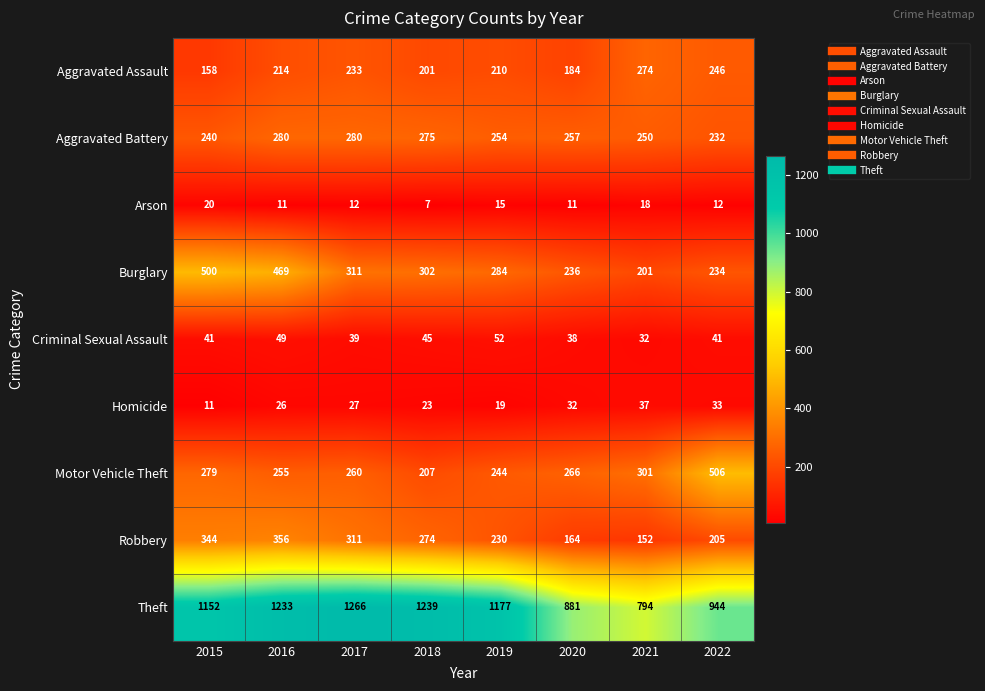

List the series in order of their peak value, highest first.

Theft, Motor Vehicle Theft, Burglary, Robbery, Aggravated Battery, Aggravated Assault, Criminal Sexual Assault, Homicide, Arson